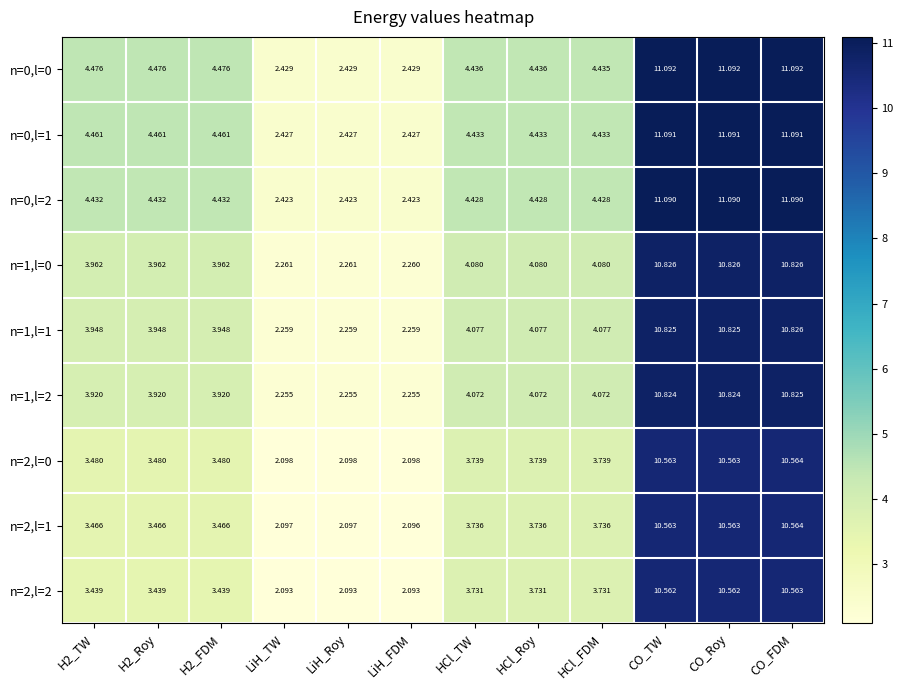

At which category is the sum across all series the highest?

CO_FDM